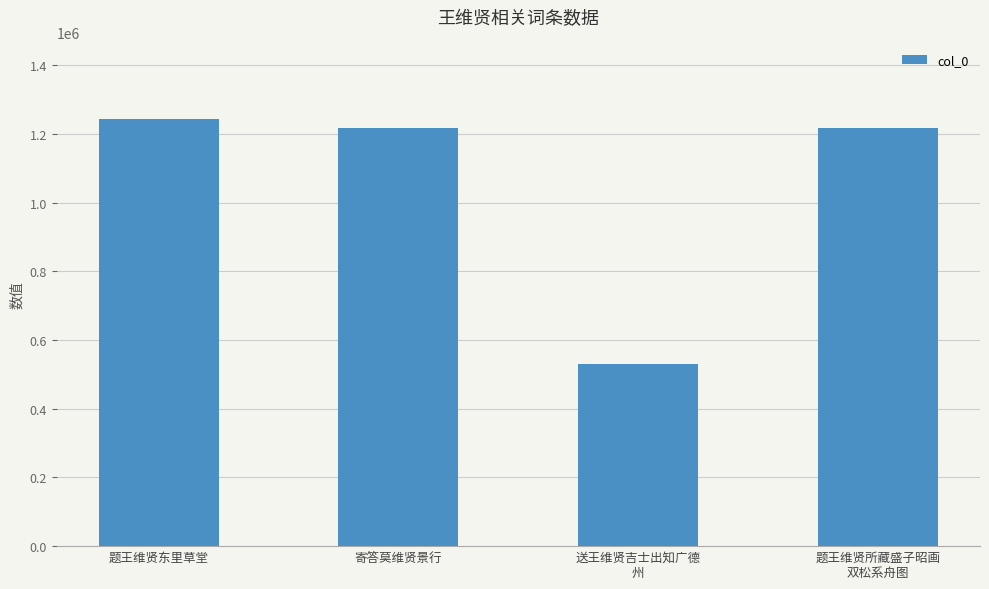

What is the label of the 4th bar from the left?

题王维贤所藏盛子昭画
双松系舟图